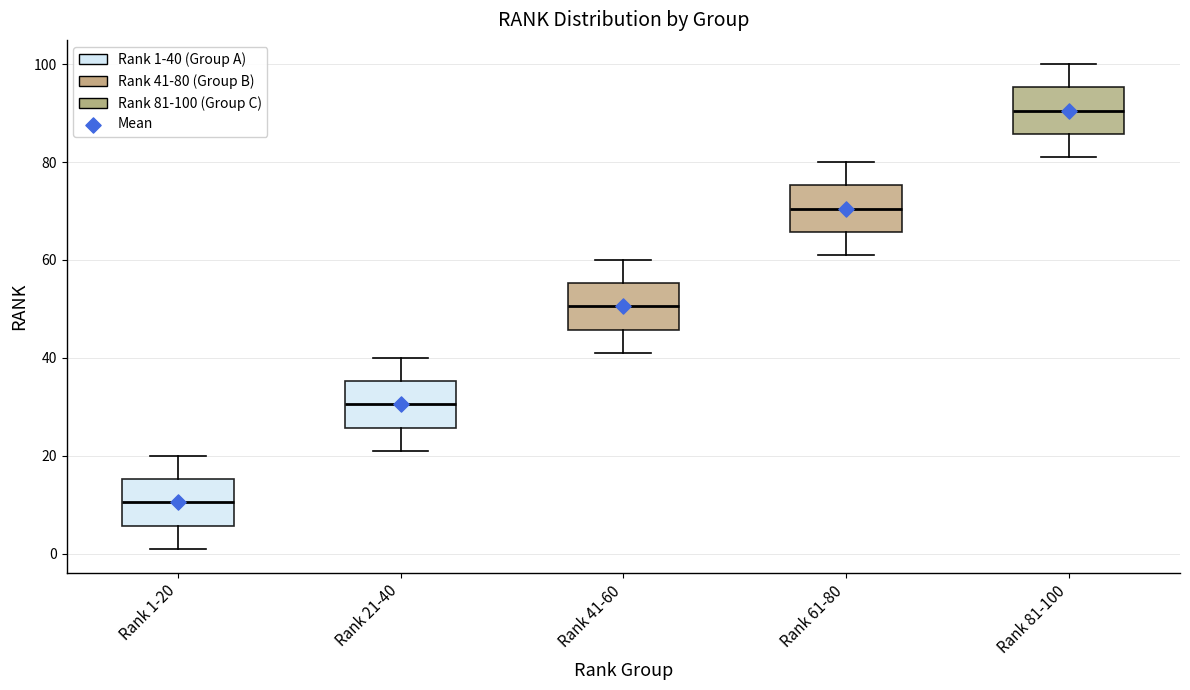

Reading left to right, transcribe this box plot: for each box, give where its median line is, the range the box spans, and where its two whiskers end, as read against the y-axis. The values are not printed on the chart, so give them approximately, as read against the axis.

Rank 1-20: median 10, box 6 to 16, whiskers 2 to 20
Rank 21-40: median 30, box 26 to 36, whiskers 22 to 40
Rank 41-60: median 50, box 46 to 56, whiskers 42 to 60
Rank 61-80: median 70, box 66 to 76, whiskers 62 to 80
Rank 81-100: median 90, box 86 to 96, whiskers 82 to 100